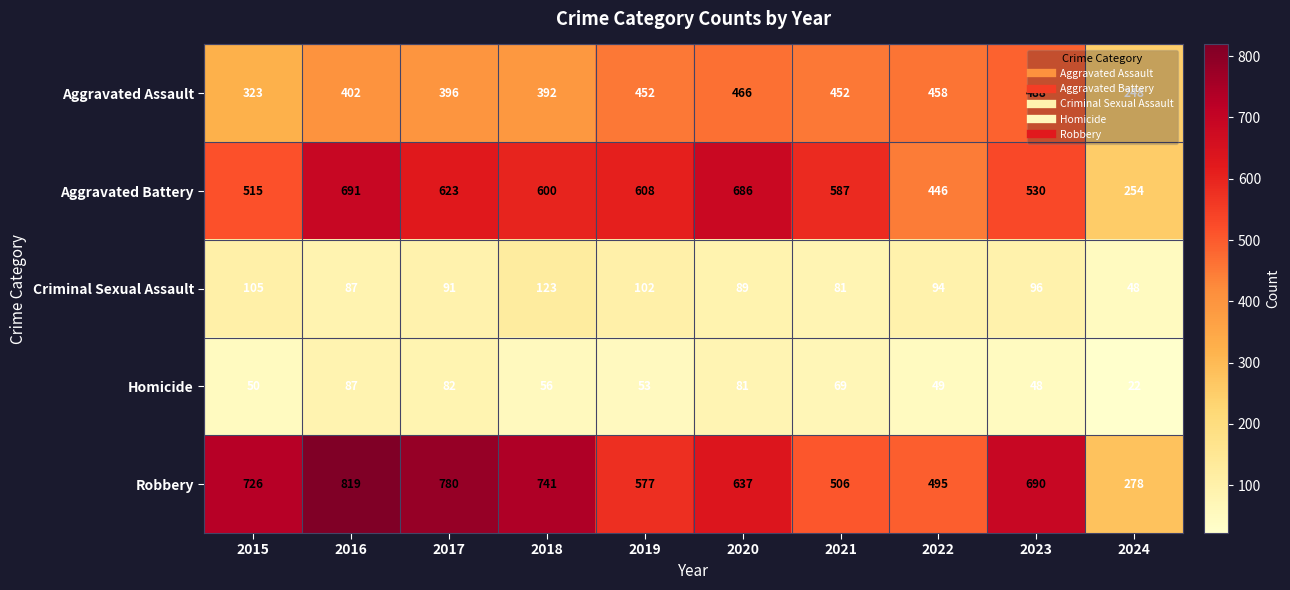

Is it true that Robbery equals 780 at 2017?

True